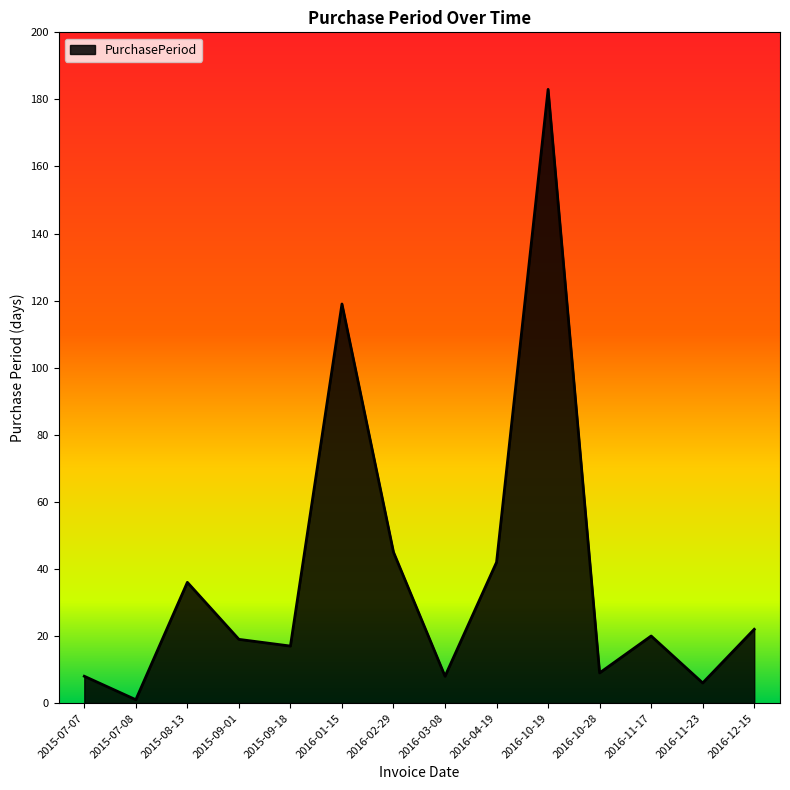

Where does the data first go above 20?

2015-08-13